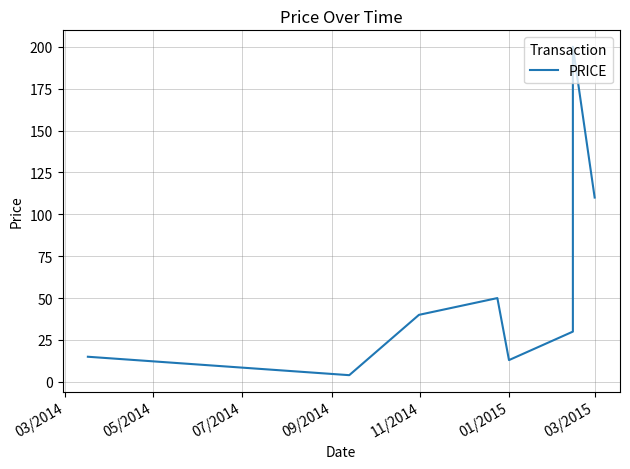

How many data points are less than 39?

4